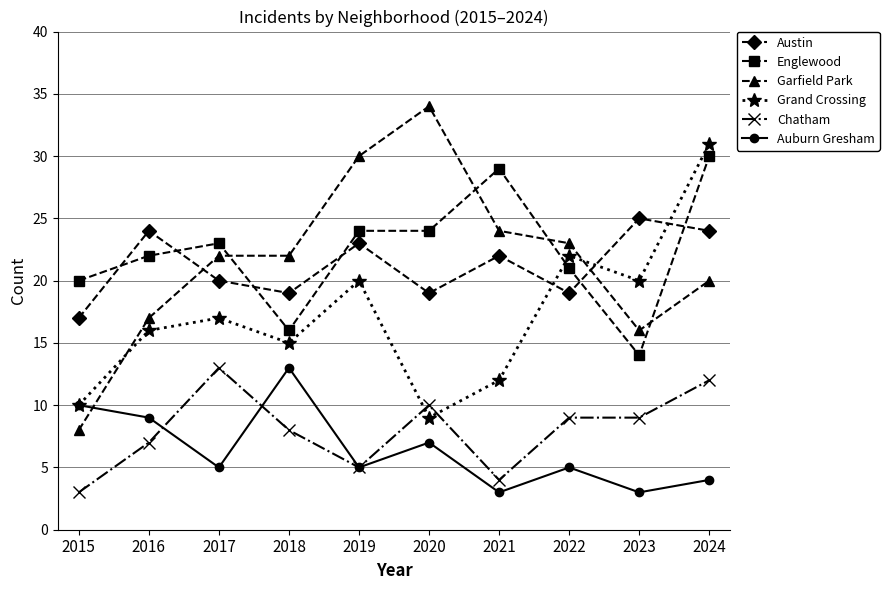

True or false: Englewood has a value of 21 at 2018.

False